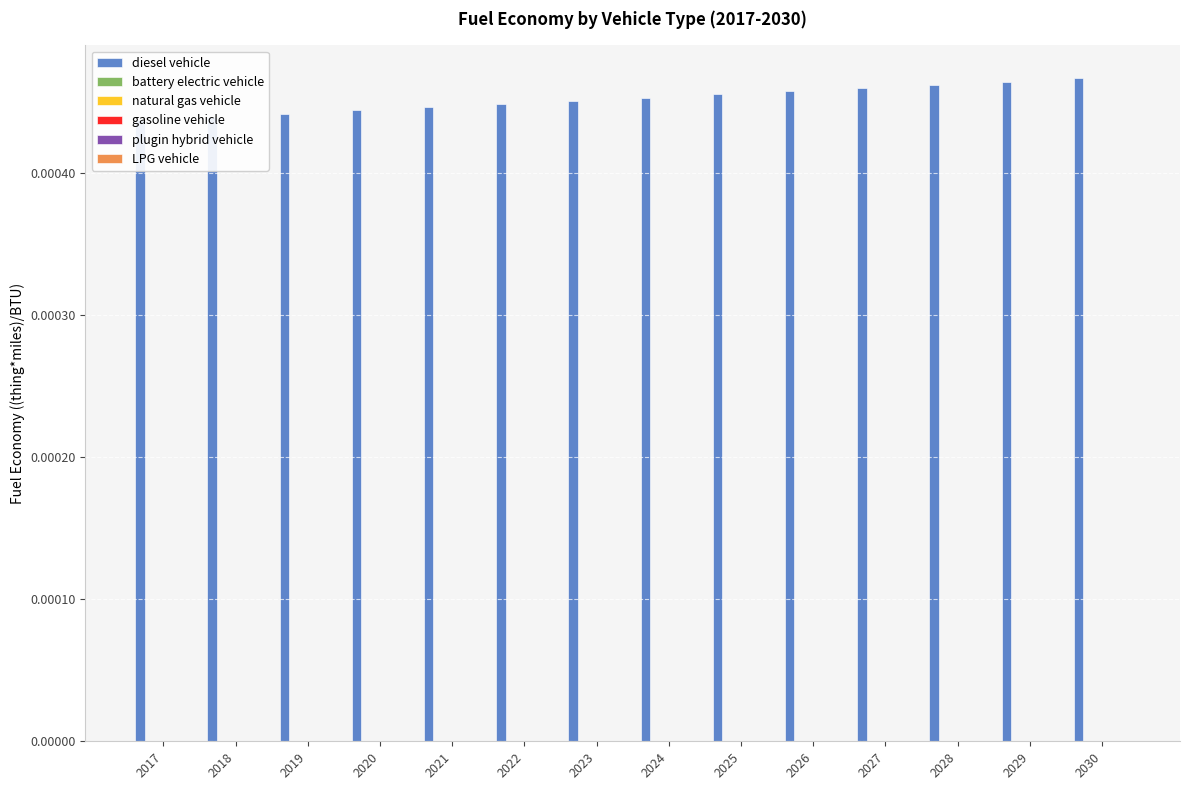

True or false: diesel vehicle has a value of 0.0 at 2025.

False